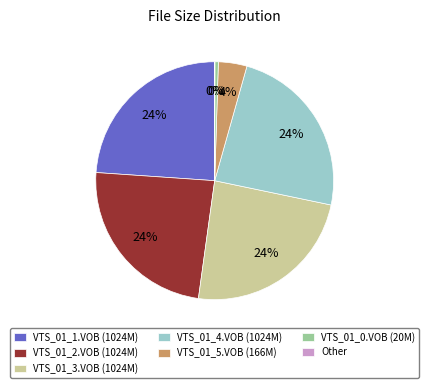

To the nearest percent, what is the difference between the largest and smallest slice percentages?

24%